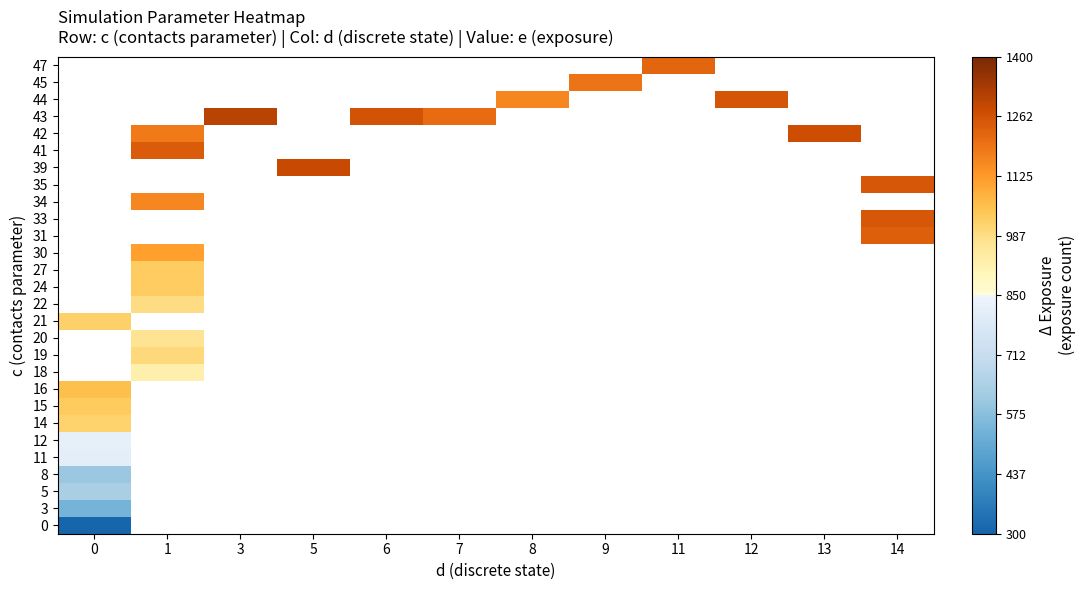

How many data points does each series have?

12